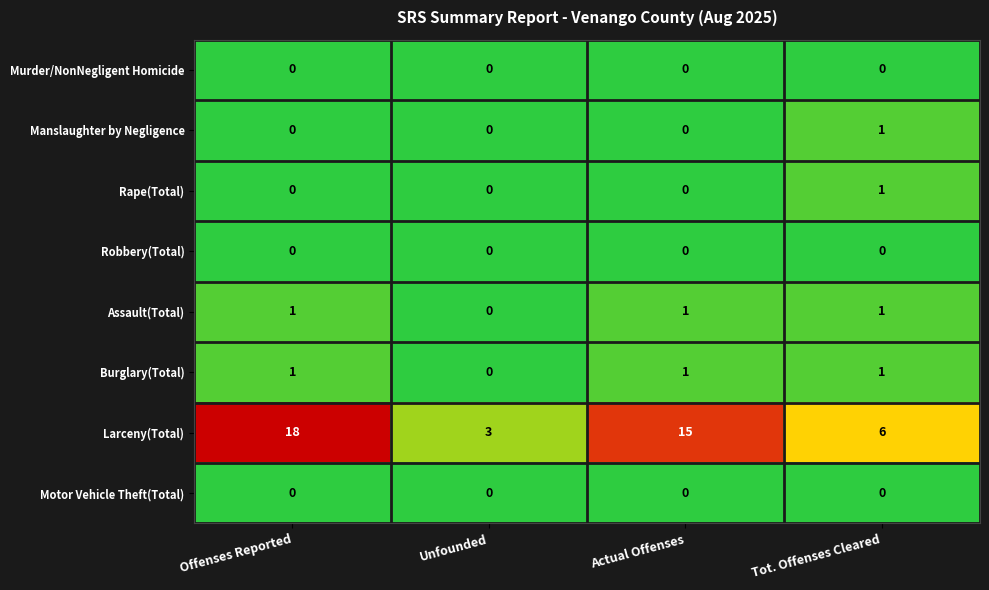

What is the total value across all series at Actual Offenses?

17